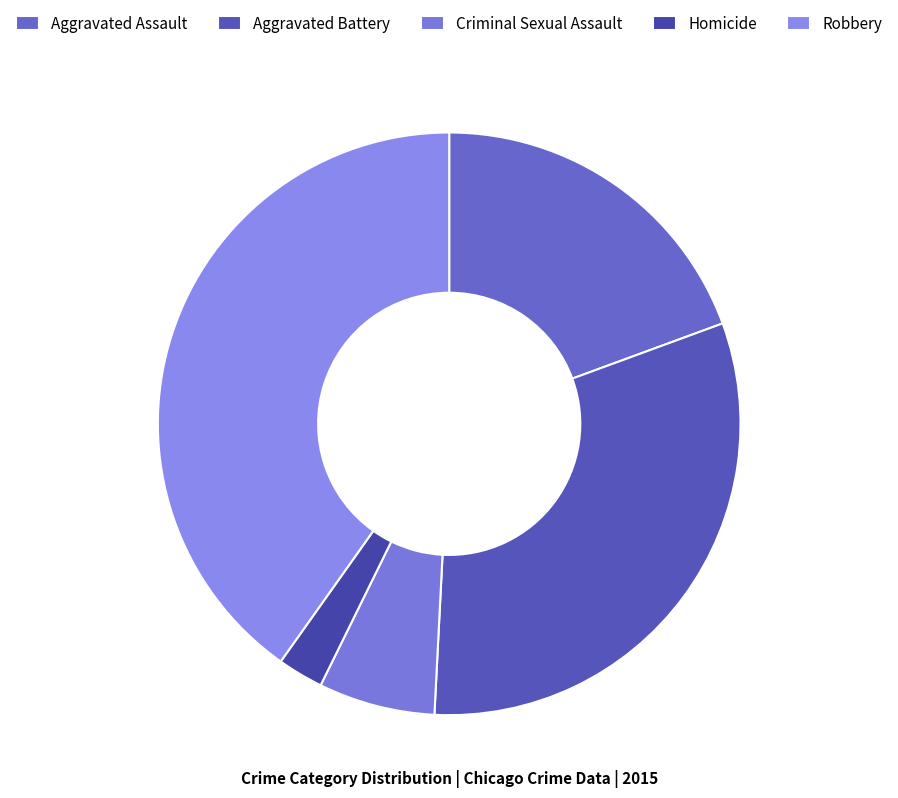

How many slices are in this pie chart?

5